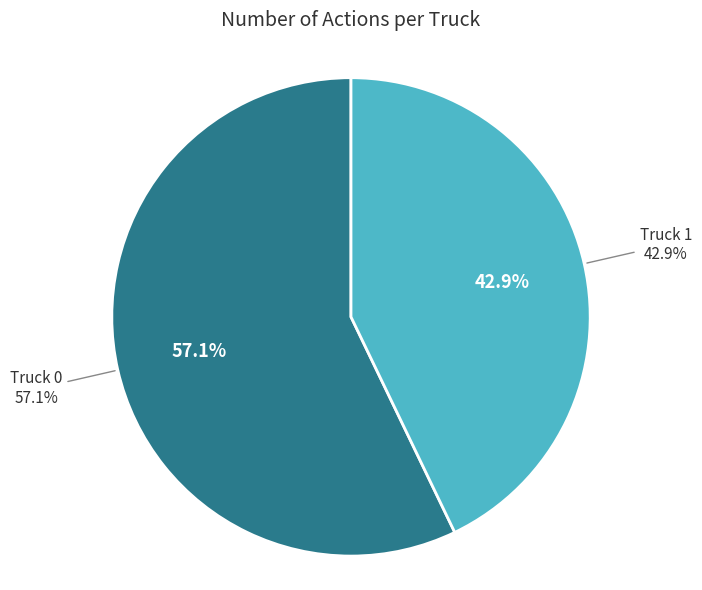

What percentage is the Truck 1 slice, to the nearest percent?

43%